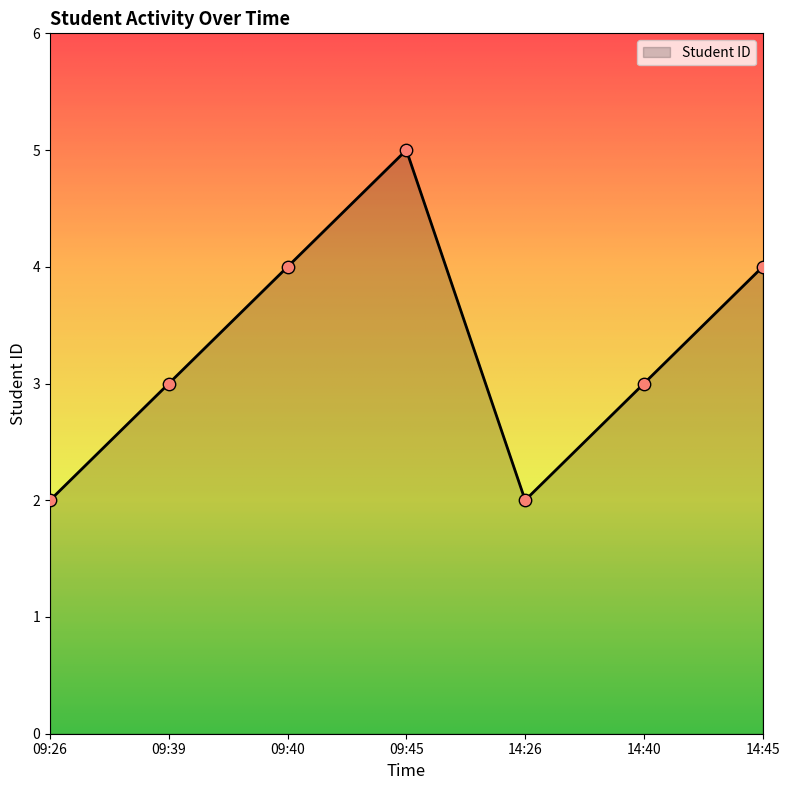

Between 09:40 and 09:39, which is larger?

09:40